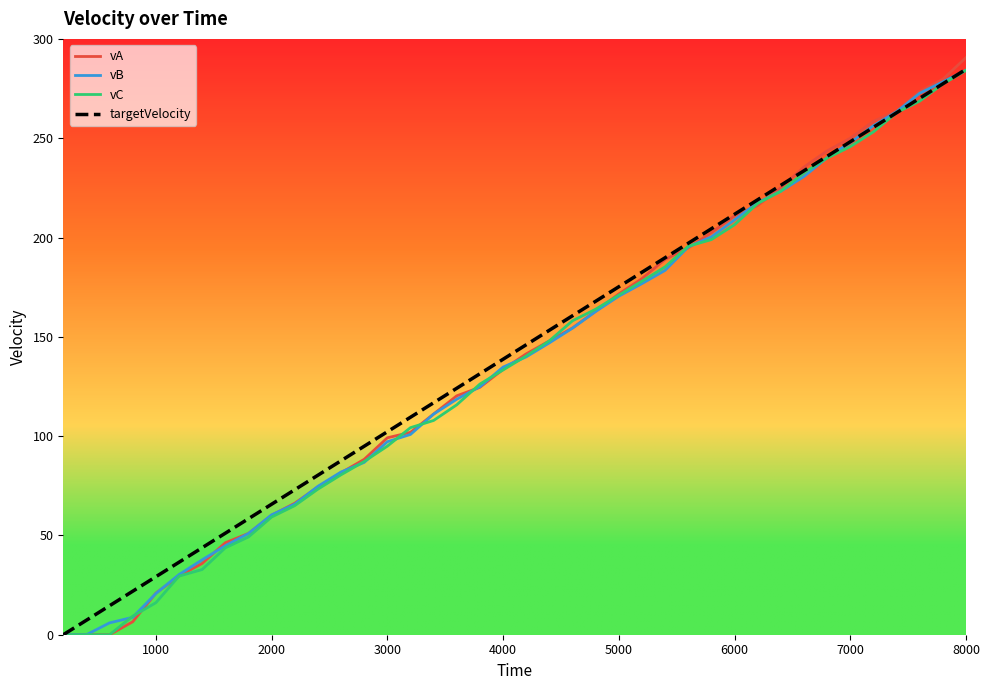

What is the maximum value shown in the chart?

290.6